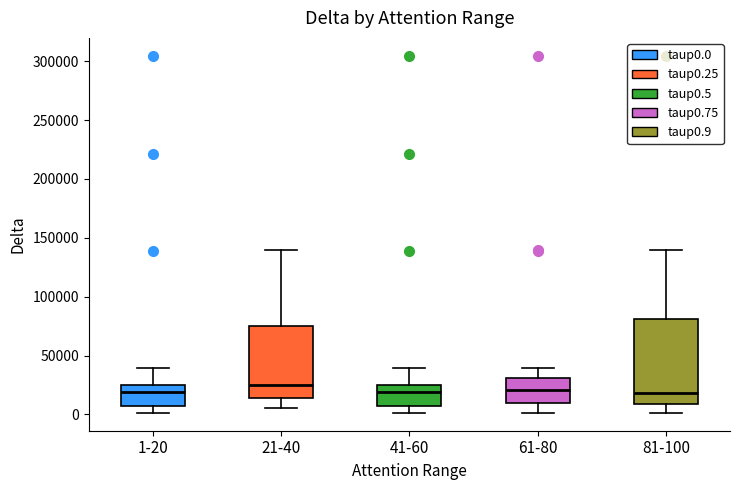

Reading left to right, read every box against the y-axis: the position of its median line, the range the box covers, and the ends of its whiskers. The values are not printed on the chart, so give them approximately, as read against the axis.

1-20: median 20000, box 5000 to 25000, whiskers 0 to 40000
21-40: median 25000, box 15000 to 75000, whiskers 5000 to 140000
41-60: median 20000, box 5000 to 25000, whiskers 0 to 40000
61-80: median 20000, box 10000 to 30000, whiskers 0 to 40000
81-100: median 20000, box 10000 to 80000, whiskers 0 to 140000